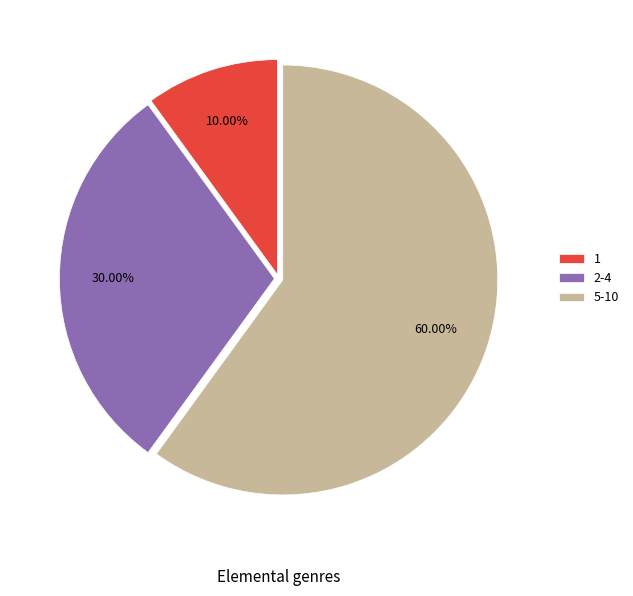

To the nearest percent, what is the difference between the largest and smallest slice percentages?

50%